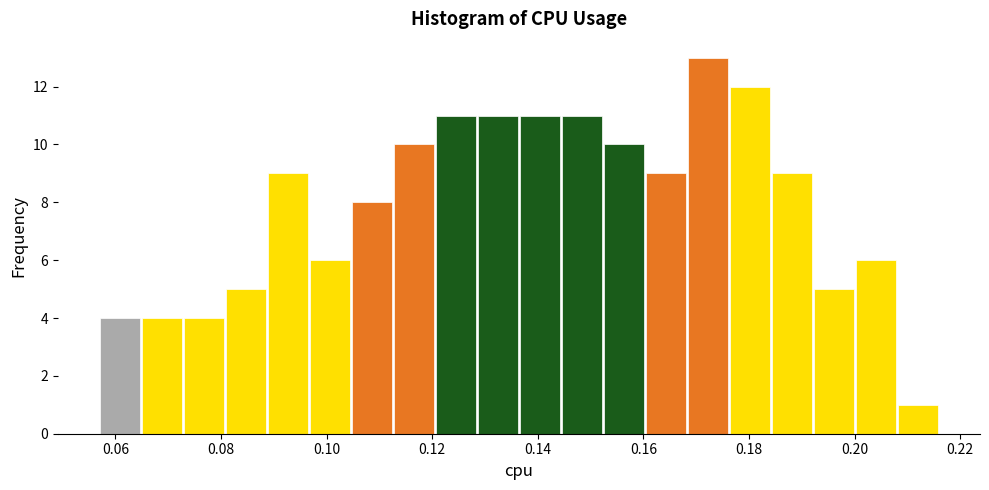

Around what value on the x-axis is the tallest bar? Give the approximate position of its centre, as read against the axis.

0.172